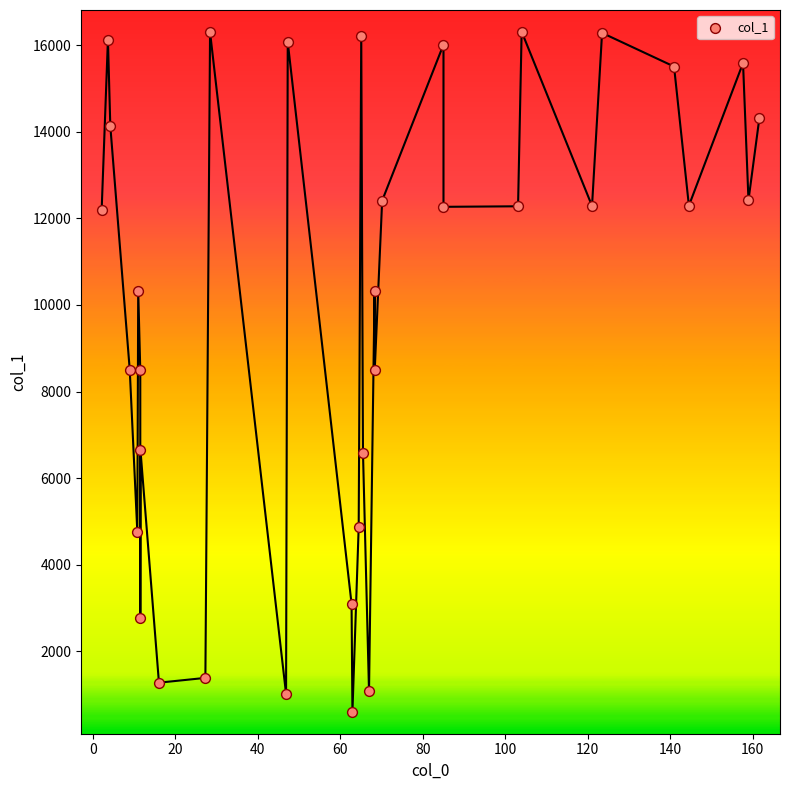

What is the range of Y values (max minus min)?

15714.6